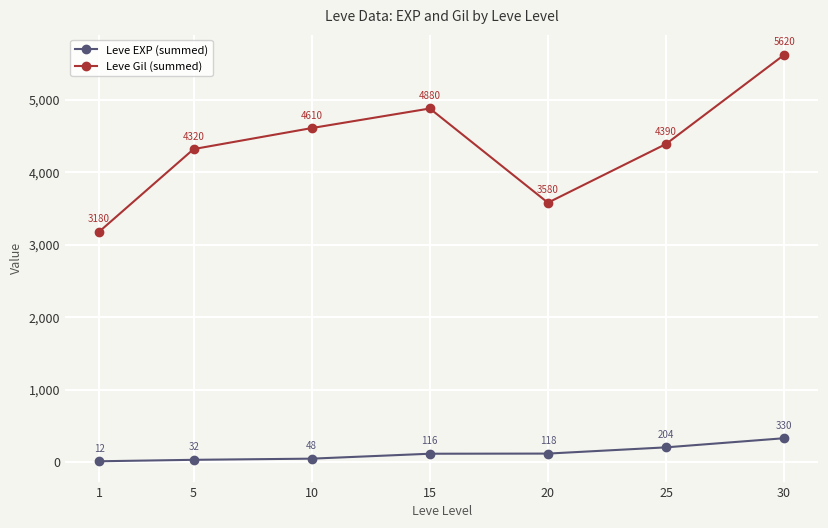

Which series has the largest total across all categories?

Leve Gil (summed)